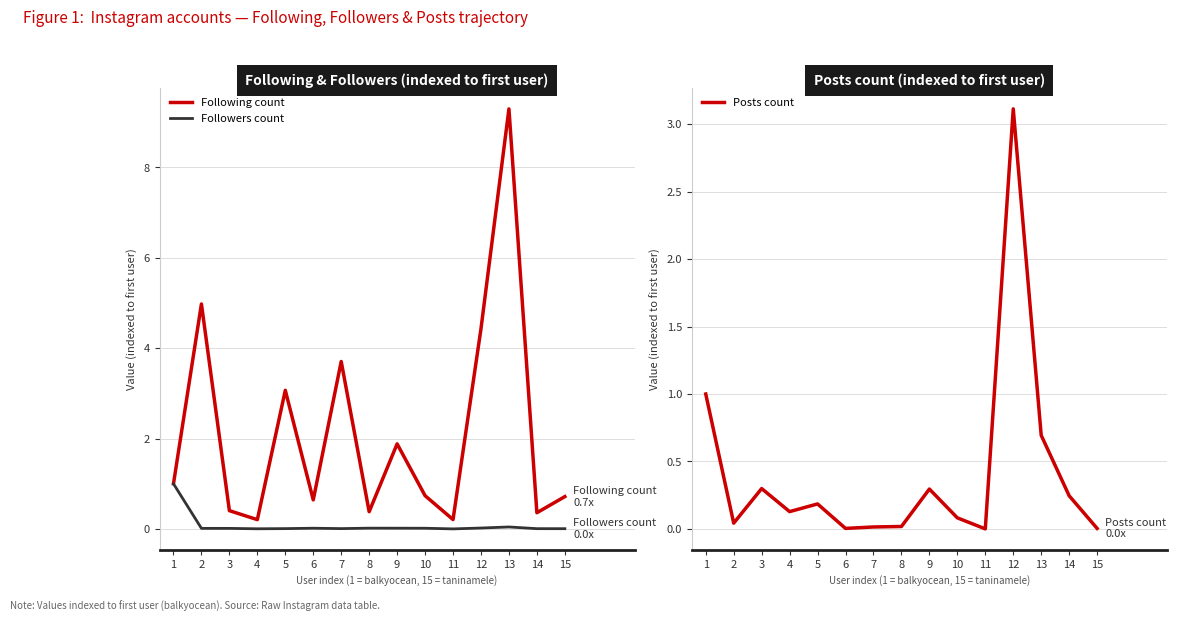

True or false: Followers count and Following count intersect in this chart.

False